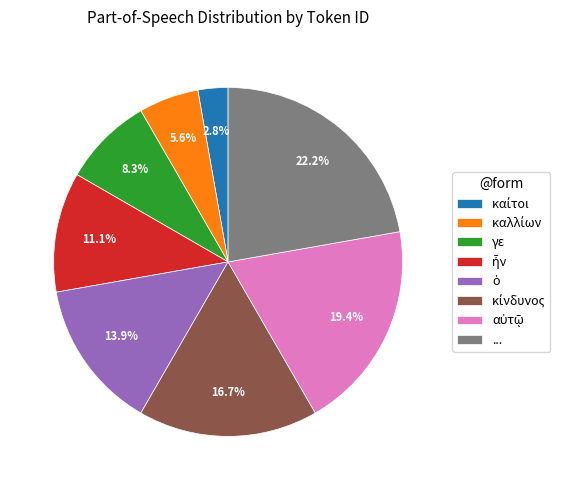

Which category has the biggest portion of the pie?

...